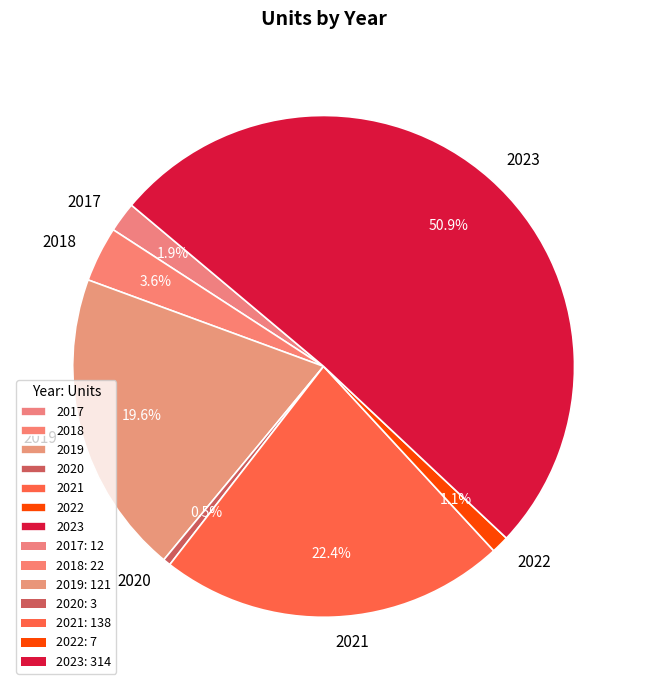

Is 2020 the majority of the pie?

No